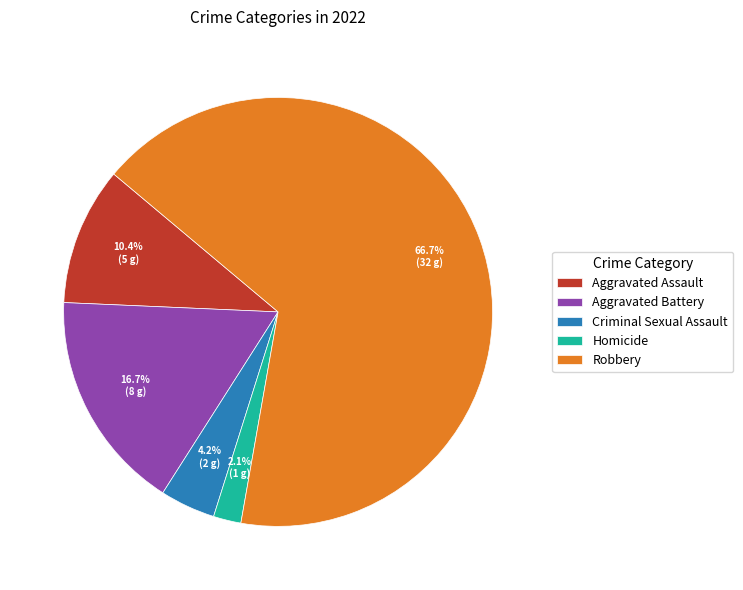

To the nearest percent, what is the average slice percentage?

20%